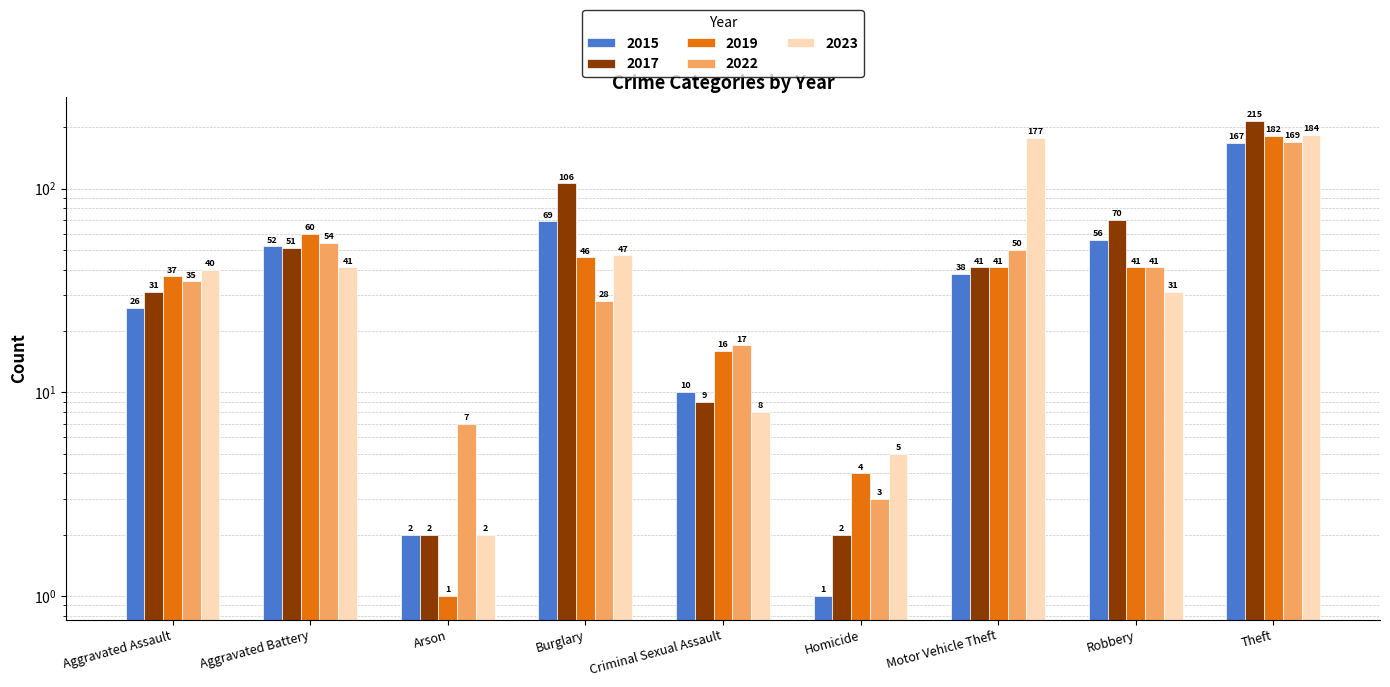

What is the spread (max minus min) of values at Theft?

48